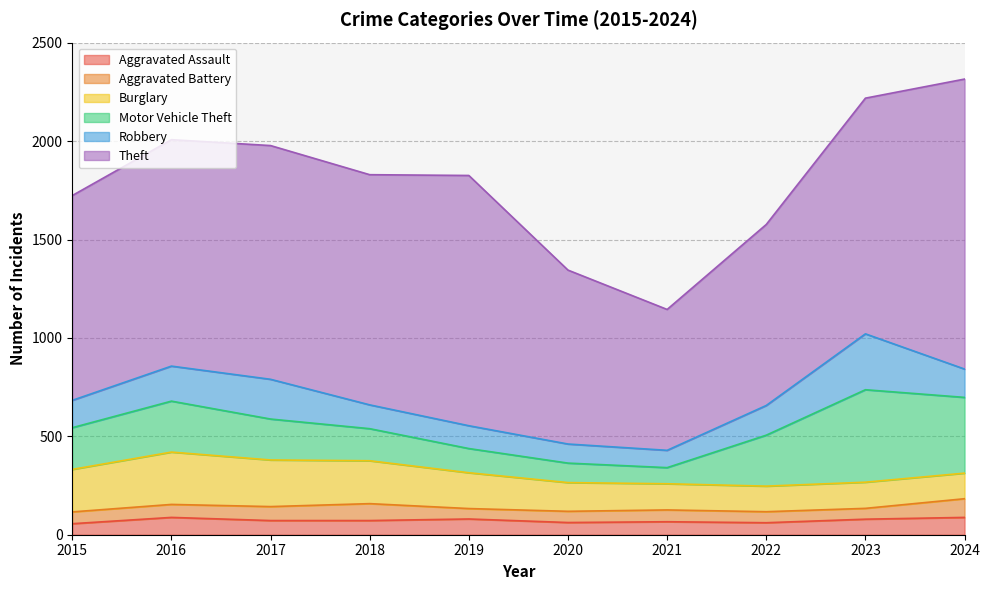

Which series has the widest spread of values?

Theft